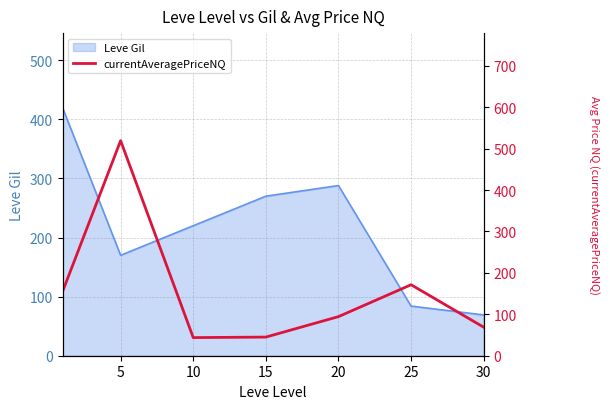

The chart shows a value of 171.4 at 25. True or false?

True